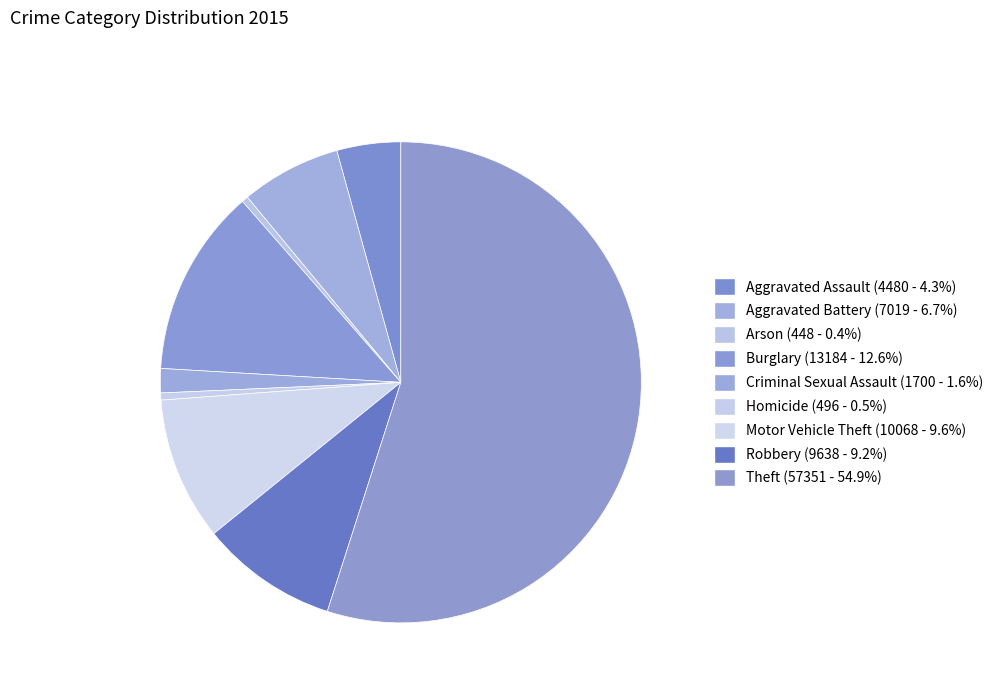

How many segments does this pie chart have?

9